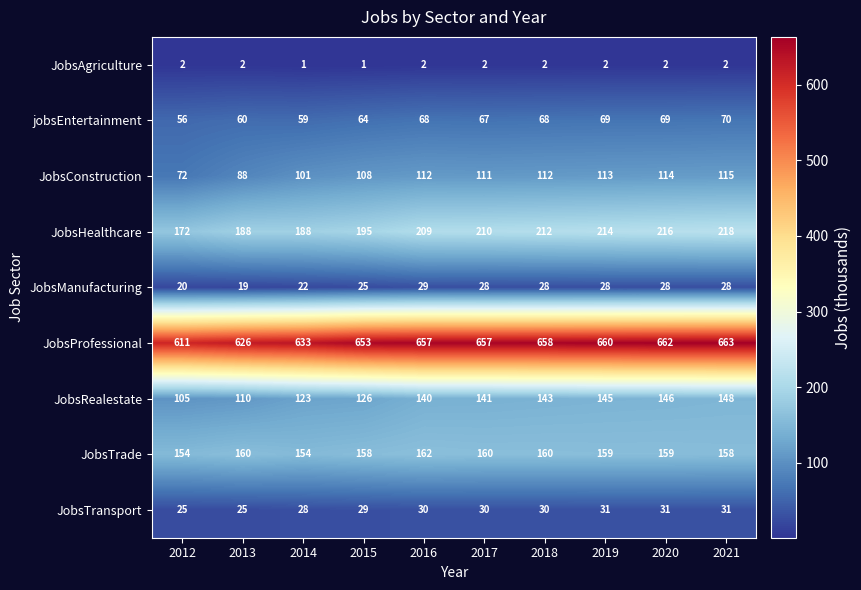

What value does the JobsTrade series have at 2013?

160